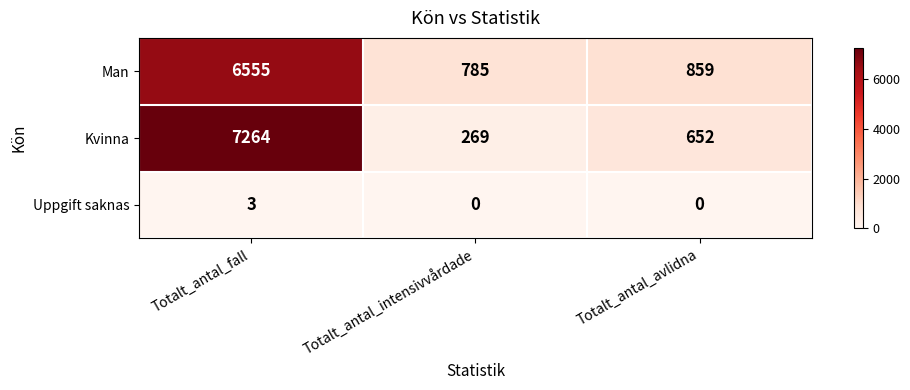

What is the difference between the highest and lowest values at Totalt_antal_intensivvårdade?

785